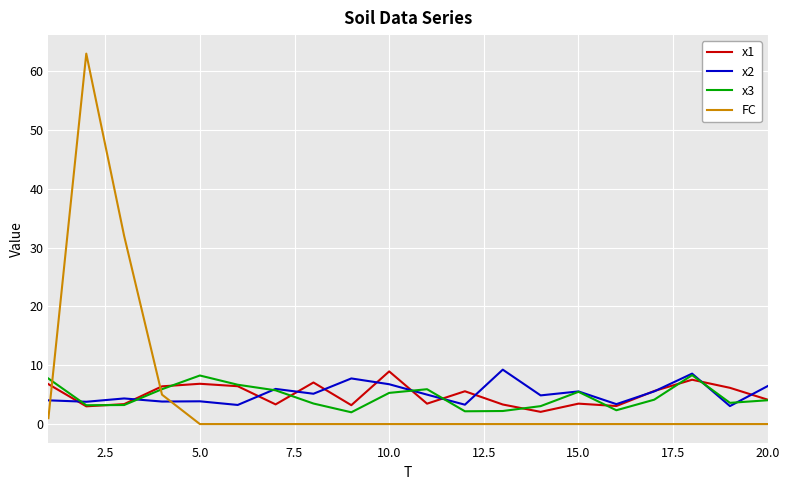

What is the difference between the second highest and minimum values in the FC series?

32.0